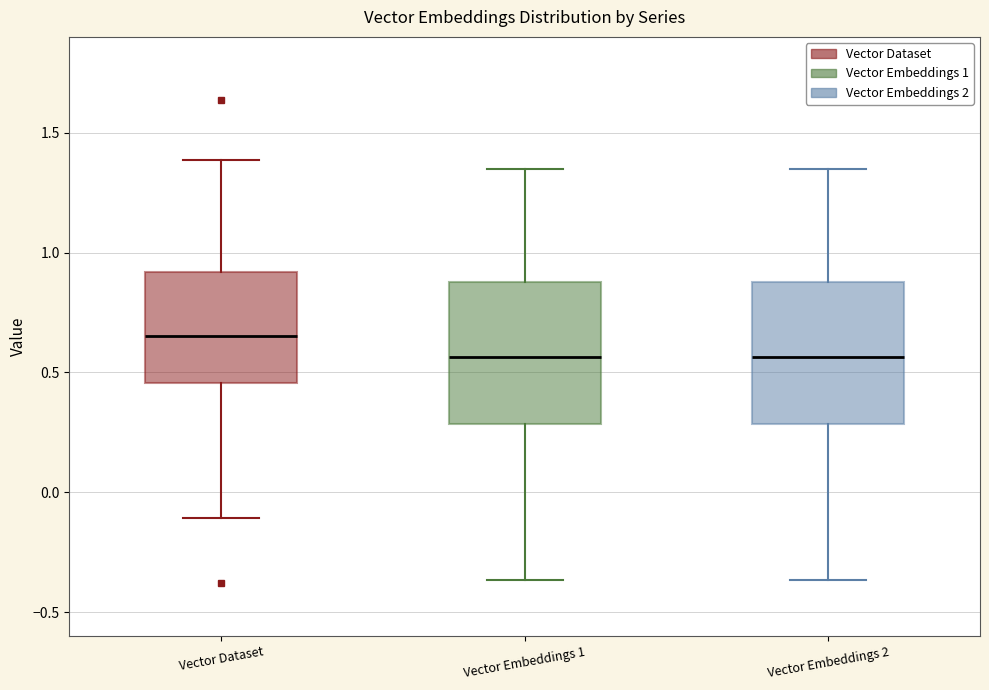

Reading left to right, read every box against the y-axis: the position of its median line, the range the box covers, and the ends of its whiskers. The values are not printed on the chart, so give them approximately, as read against the axis.

Vector Dataset: median 0.65, box 0.45 to 0.90, whiskers -0.10 to 1.40
Vector Embeddings 1: median 0.55, box 0.30 to 0.90, whiskers -0.35 to 1.35
Vector Embeddings 2: median 0.55, box 0.30 to 0.90, whiskers -0.35 to 1.35